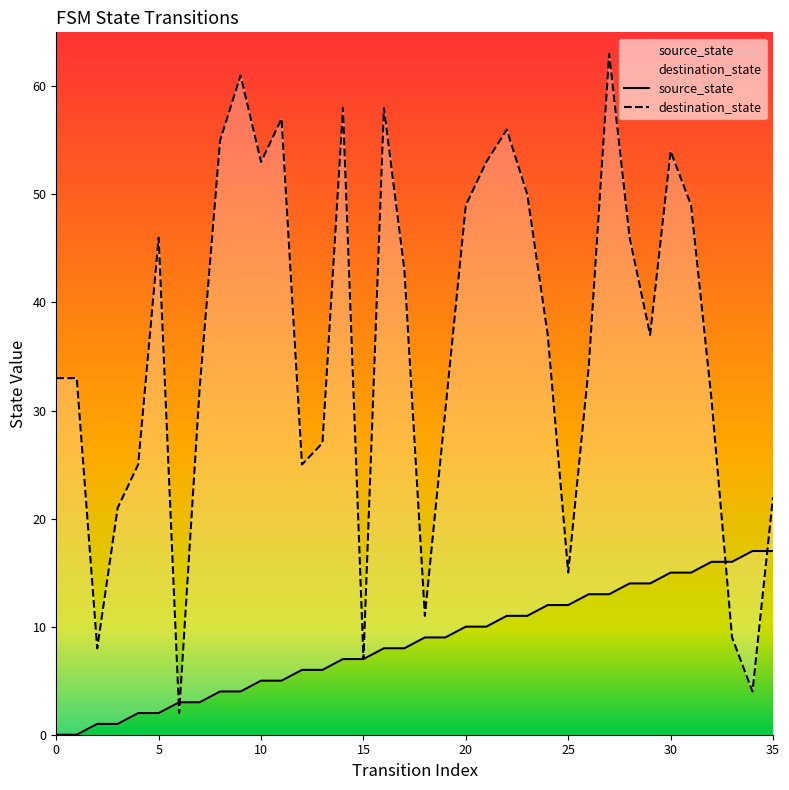

Which series has the largest range (max minus min)?

destination_state